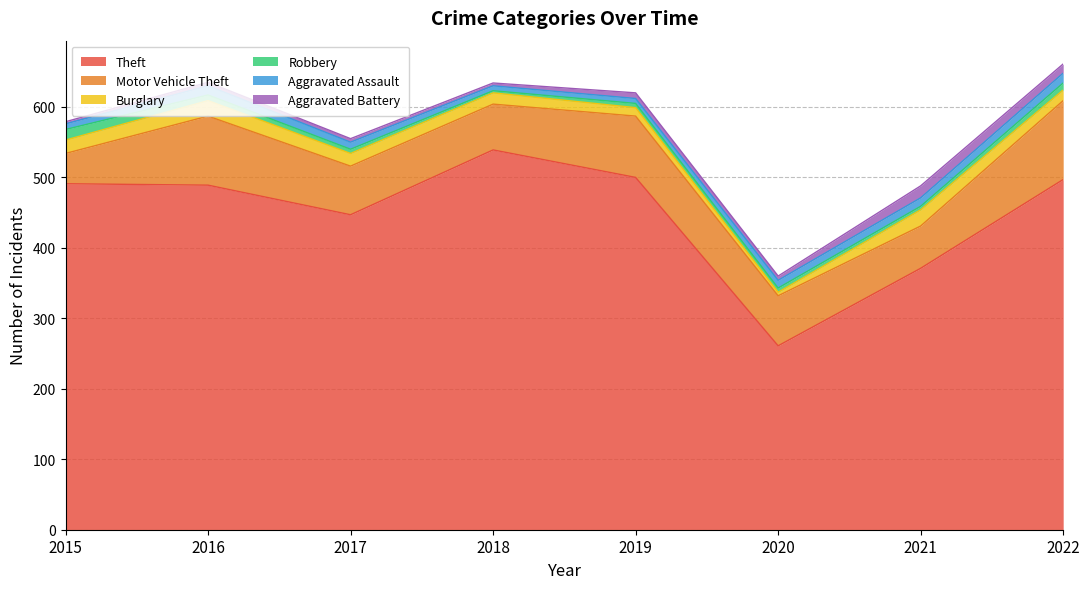

Which has a higher value, 2016 or 2017?

2016